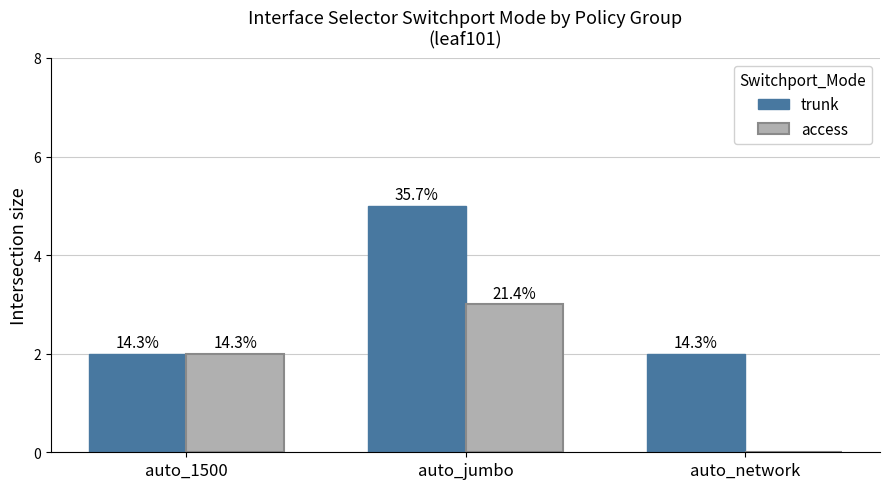

How many trunk values are between 2 and 5?

3